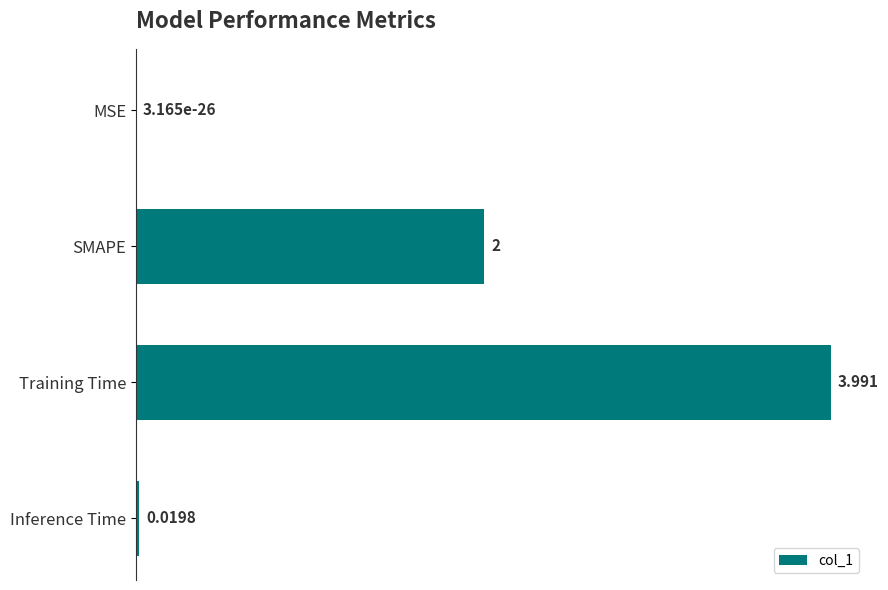

Which has a higher value, Inference Time or SMAPE?

SMAPE